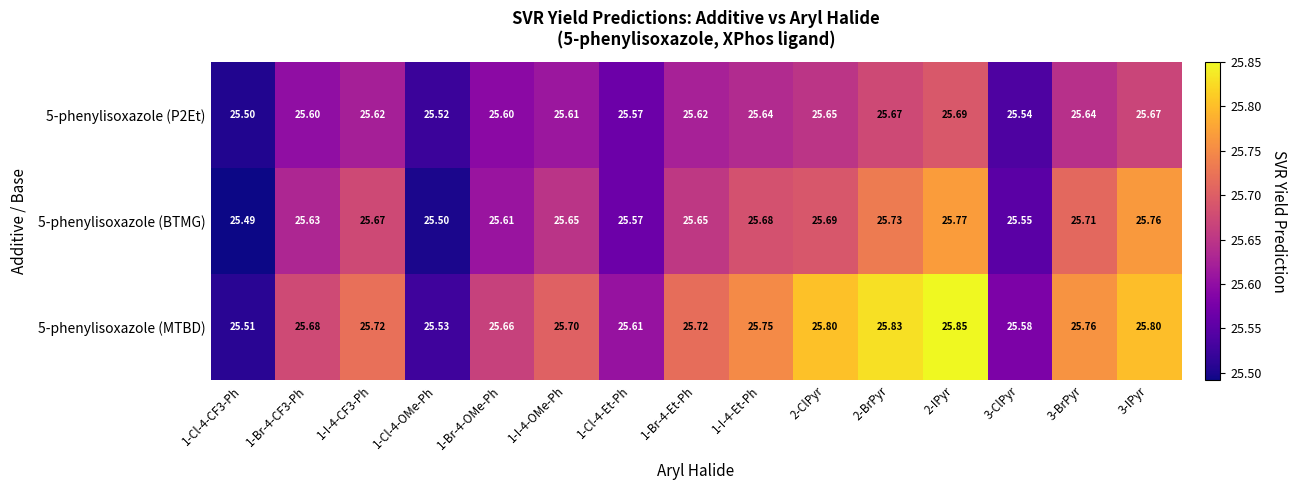

Rank the series by their average value, from highest to lowest.

5-phenylisoxazole (MTBD), 5-phenylisoxazole (BTMG), 5-phenylisoxazole (P2Et)